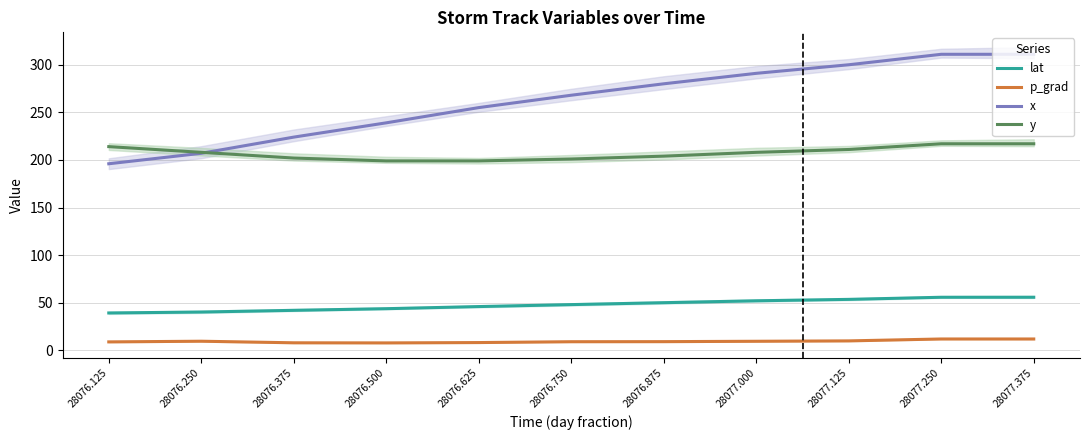

Rank the series by their average value, from lowest to highest.

p_grad, lat, y, x